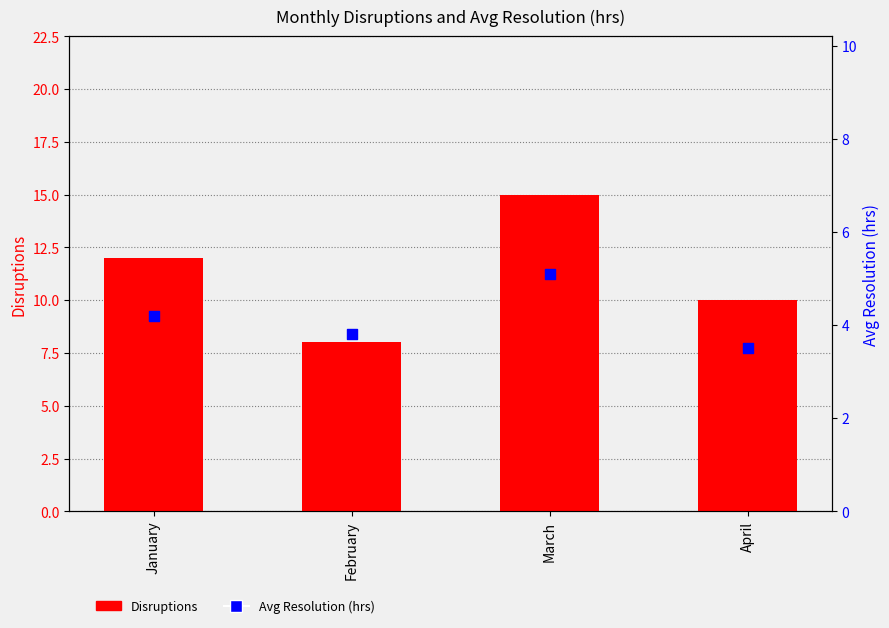

Which series reaches the minimum Y coordinate?

Avg Resolution (hrs)